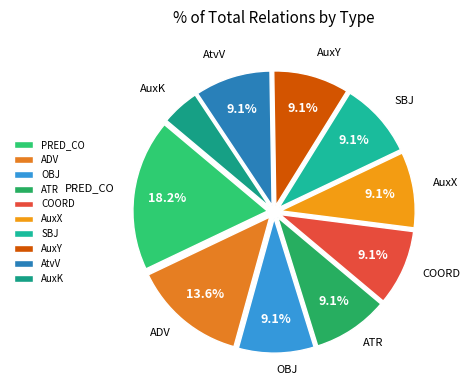

To the nearest percent, what percentage of the pie is ATR?

9%